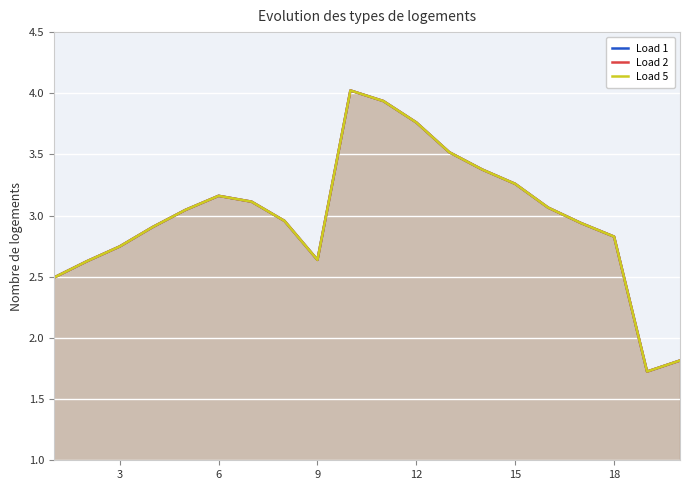

At 12, list the series in order from largest to smallest.

Load 1, Load 2, Load 5